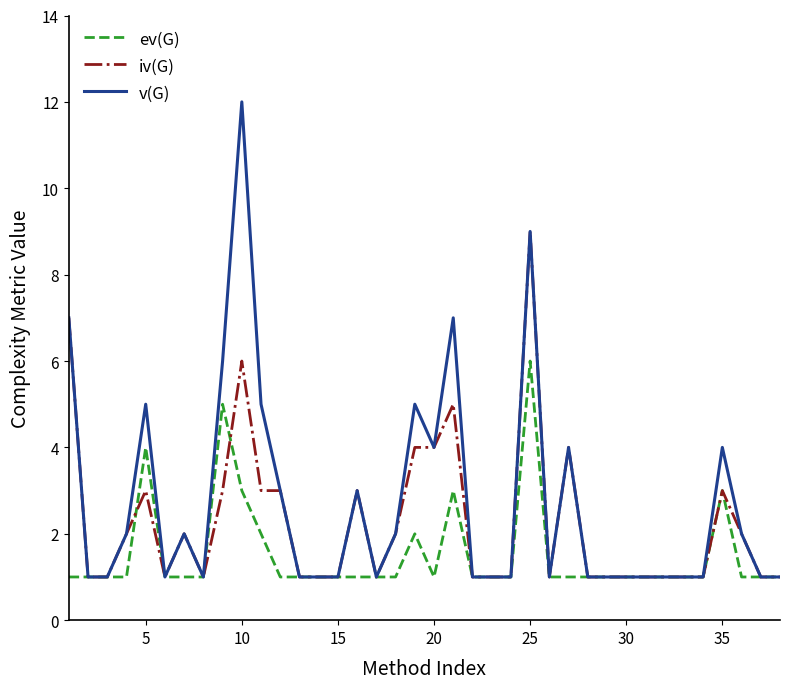

Rank the series by their maximum value, from lowest to highest.

ev(G), iv(G), v(G)